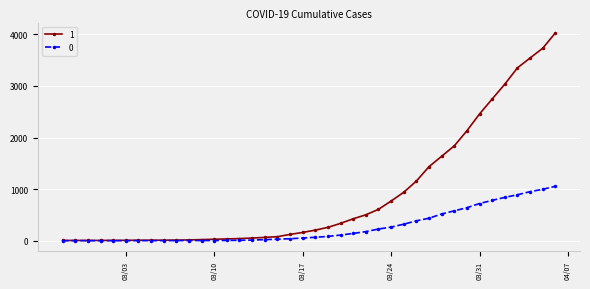

List the series in order of their overall mean, lowest first.

0, 1